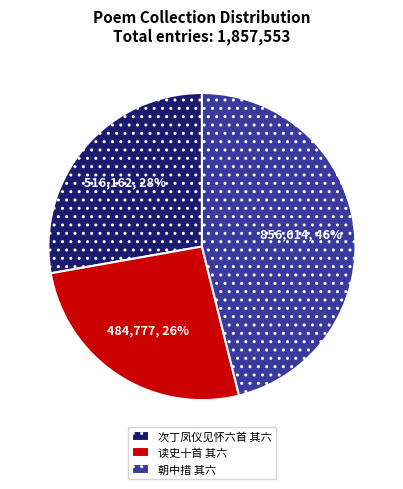

How many segments does this pie chart have?

3